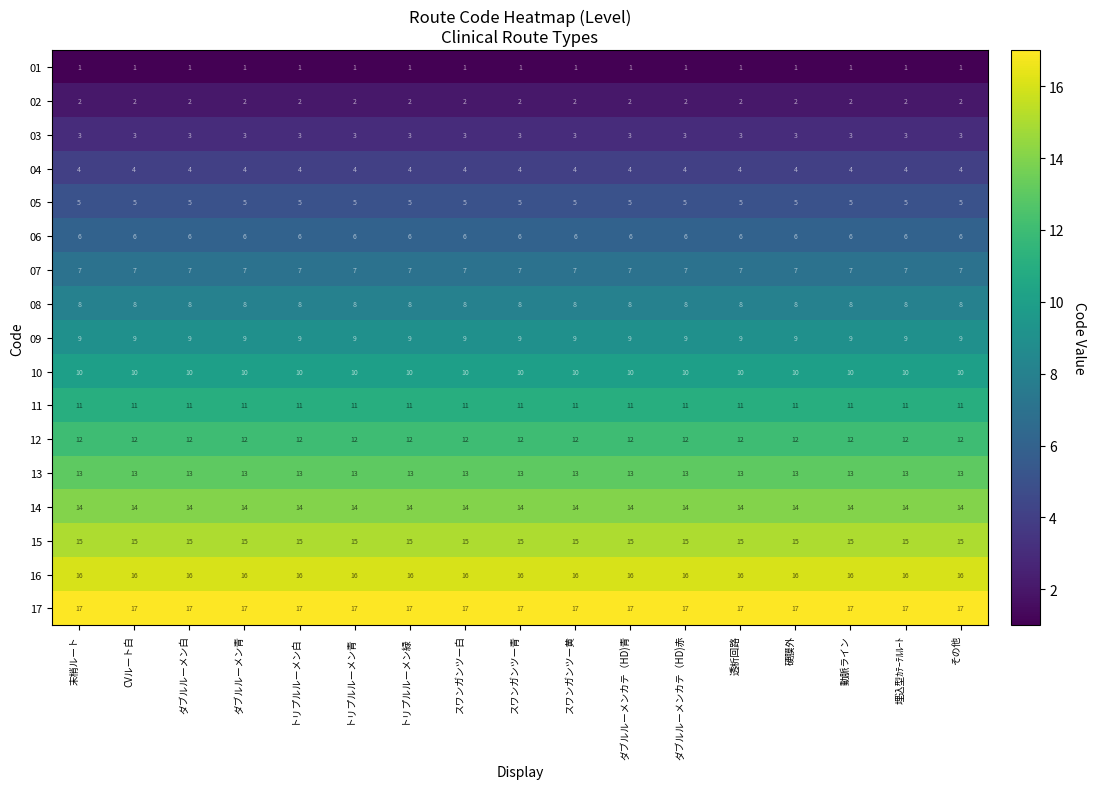

What is the greatest value displayed?

17